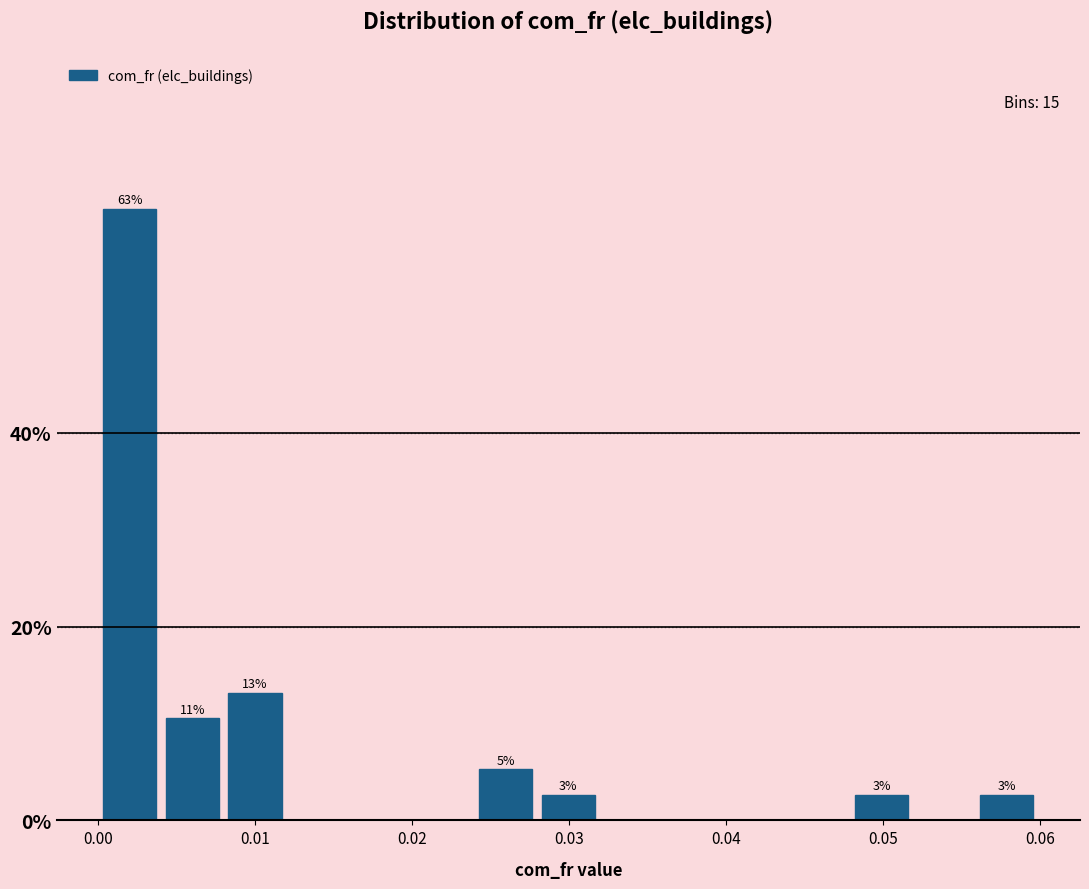

Around what value on the x-axis is the tallest bar? Give the approximate position of its centre, as read against the axis.

0.002